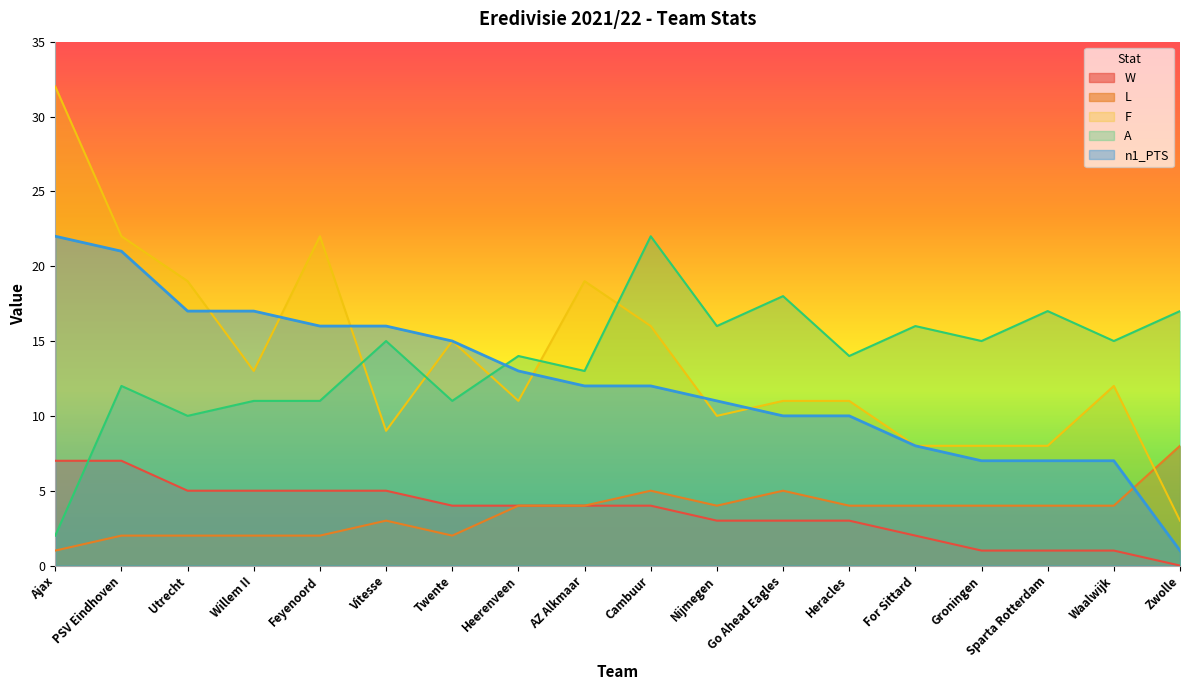

Rank the series at Groningen from highest to lowest value.

A, F, n1_PTS, L, W